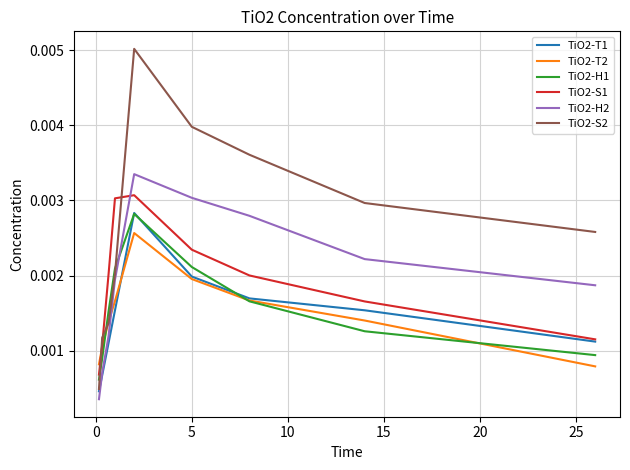

Which series has the largest total across all categories?

TiO2-S2